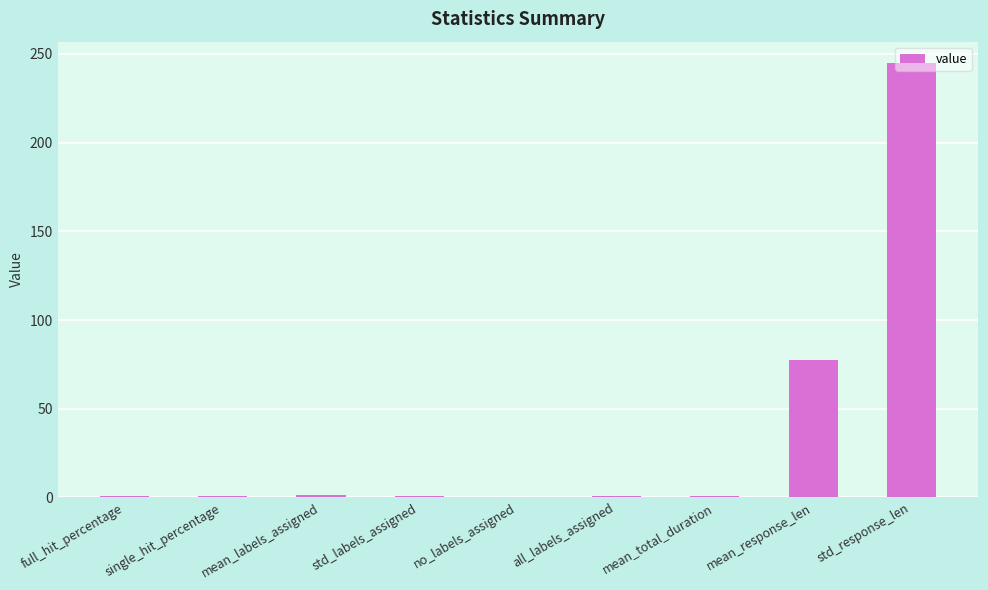

Does the chart contain stacked bars?

No